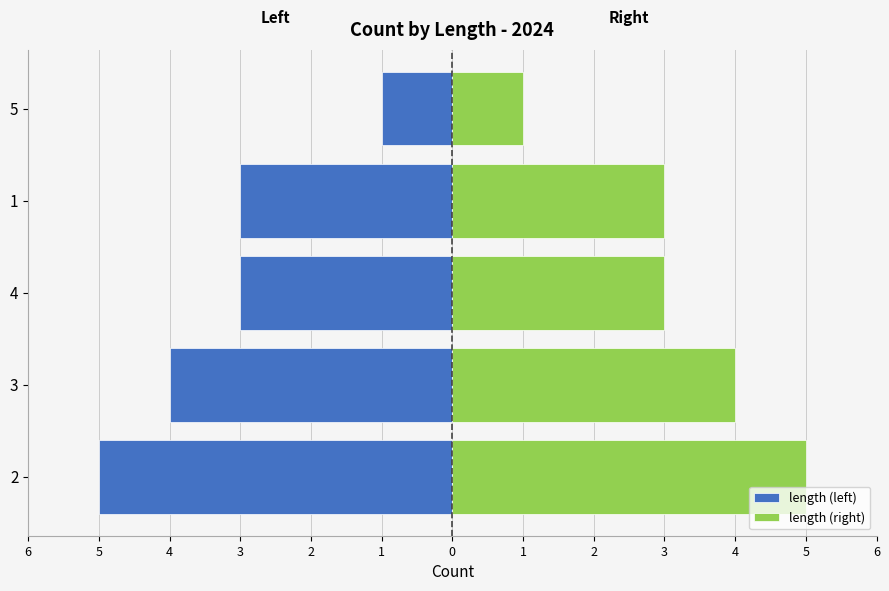

What is the difference between the maximum and minimum values in the length (right) series?

4